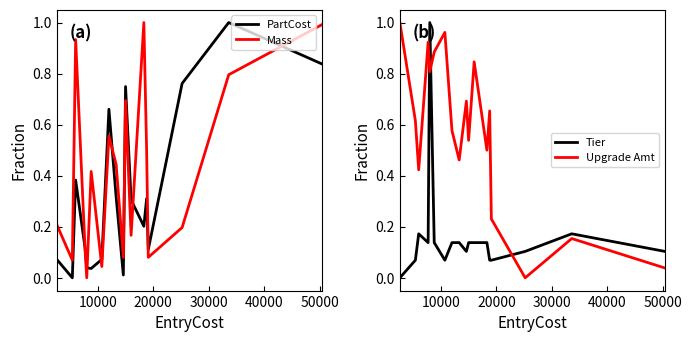

At how many categories does at least one series exceed 0?

18